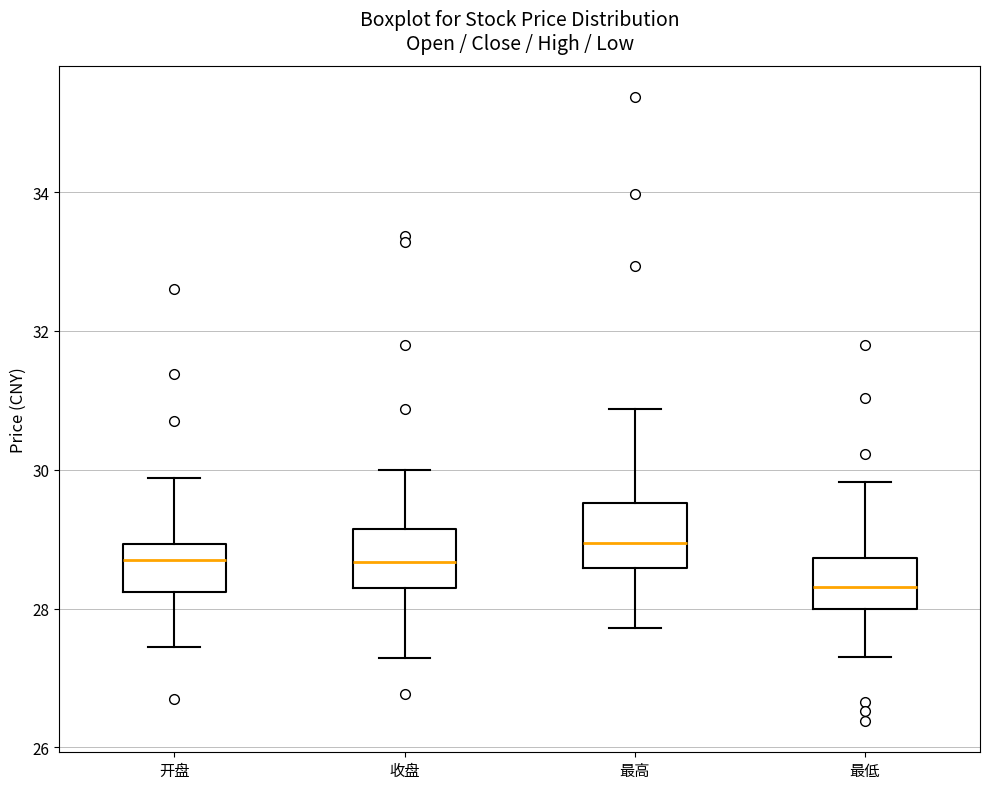

Which box has the highest median line?

最高